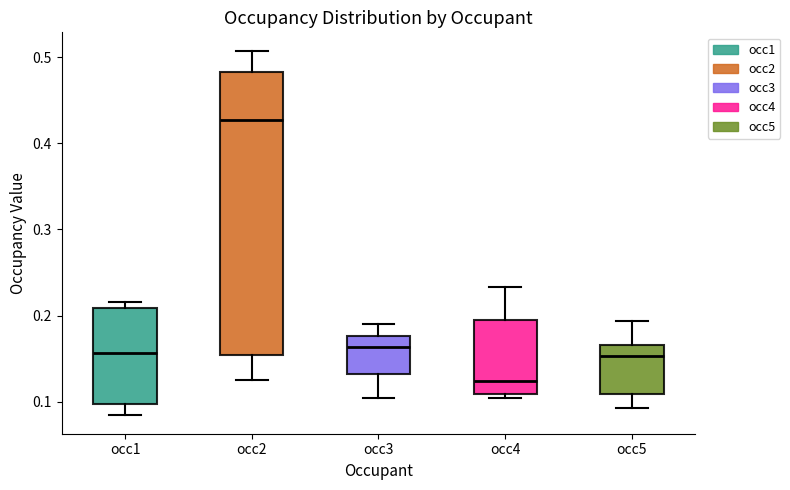

Reading left to right, read every box against the y-axis: the position of its median line, the range the box covers, and the ends of its whiskers. The values are not printed on the chart, so give them approximately, as read against the axis.

occ1: median 0.16, box 0.10 to 0.21, whiskers 0.08 to 0.22
occ2: median 0.43, box 0.15 to 0.48, whiskers 0.12 to 0.51
occ3: median 0.16, box 0.13 to 0.18, whiskers 0.10 to 0.19
occ4: median 0.12, box 0.11 to 0.19, whiskers 0.10 to 0.23
occ5: median 0.15, box 0.11 to 0.17, whiskers 0.09 to 0.19